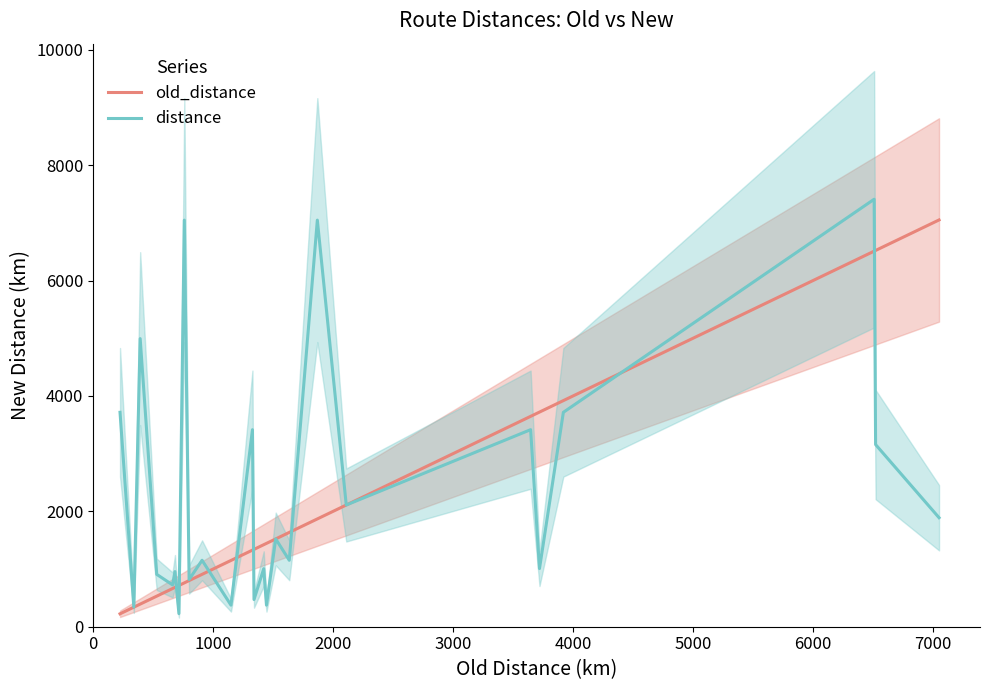

What is the minimum value for distance?

227